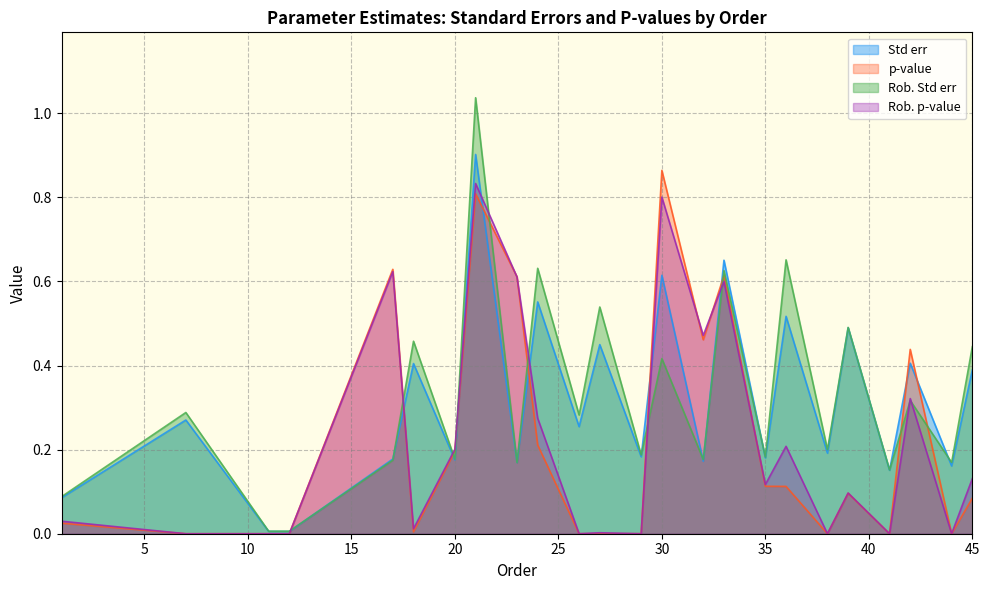

The value of Std err at 44 is 0.2. True or false?

True